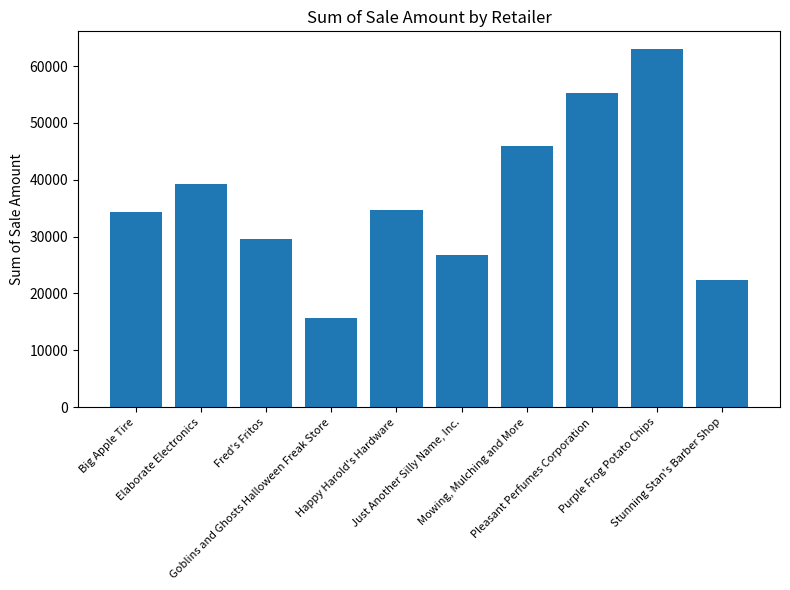

What is the value of the 2nd bar from the left?

39328